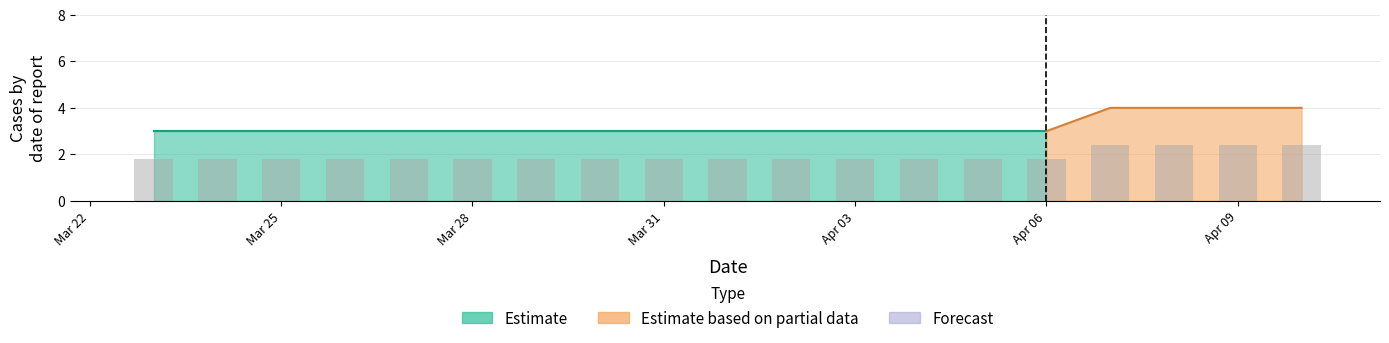

Where is the data nearest to the value 2?

2020-03-23